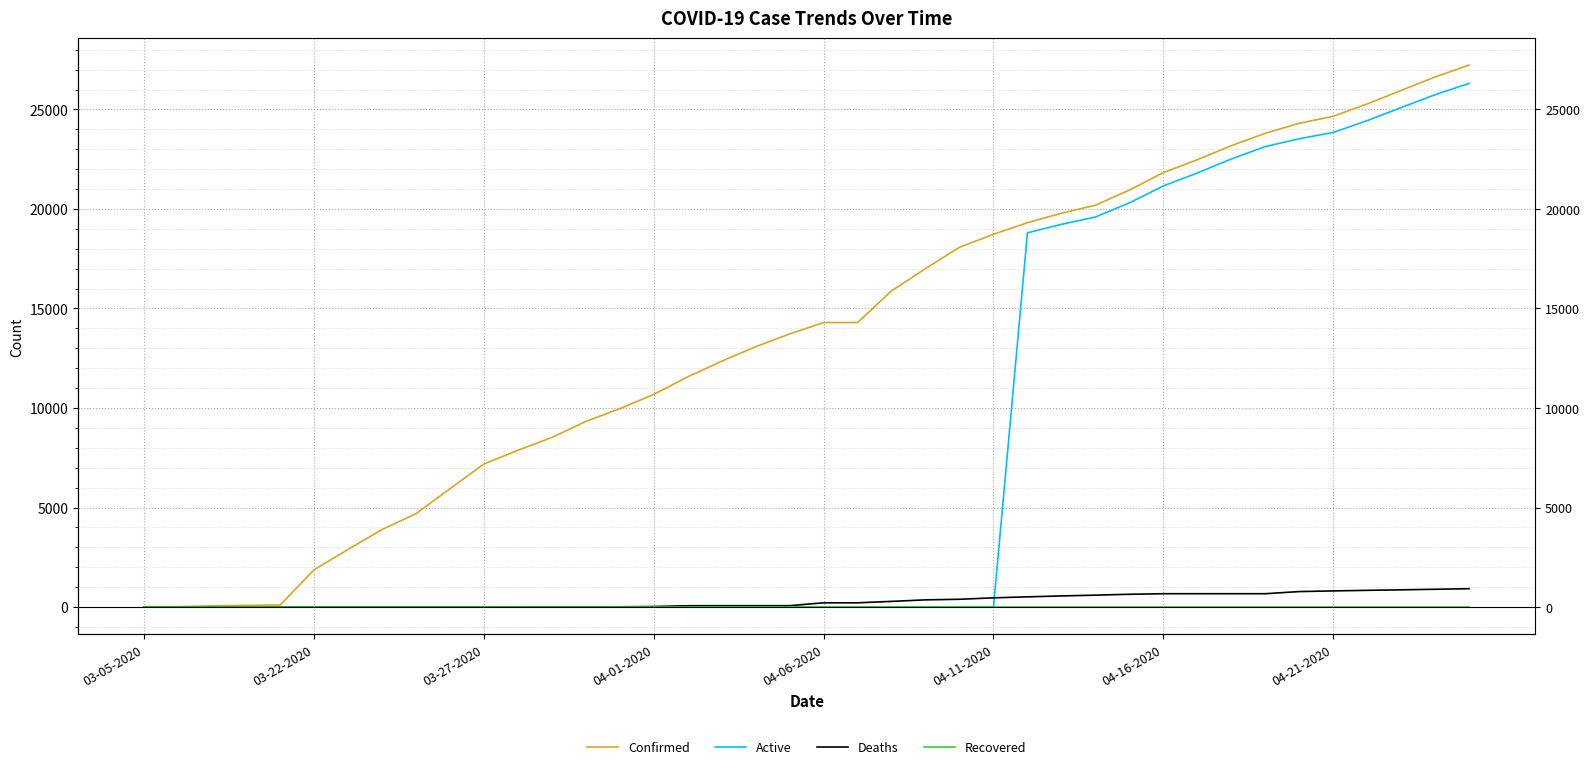

Reading left to right, what are all the values shown in this chart?

Confirmed: 18	19	57	83	98	1873	2894	3891	4691	5944	7187	7875	8519	9326	9967	10683	11567	12351	13081	13723	14294	14294	15887	17004	18077	18729	19313	19786	20191	20947	21828	22476	23179	23803	24306	24656	25276	25959	26633	27231
Active: 0	0	0	0	0	0	0	0	0	0	0	0	0	0	0	0	0	0	0	0	0	0	0	0	0	0	18802	19229	19595	20307	21160	21808	22511	23135	23530	23847	24438	25096	25742	26311
Deaths: 0	0	0	0	0	0	0	1	1	1	1	10	10	10	10	25	64	67	67	67	211	211	283	359	389	461	511	557	596	640	668	668	668	668	776	809	838	863	891	920
Recovered: 0	0	0	0	0	0	0	0	0	0	0	0	0	0	0	0	0	0	0	0	0	0	0	0	0	0	0	0	0	0	0	0	0	0	0	0	0	0	0	0